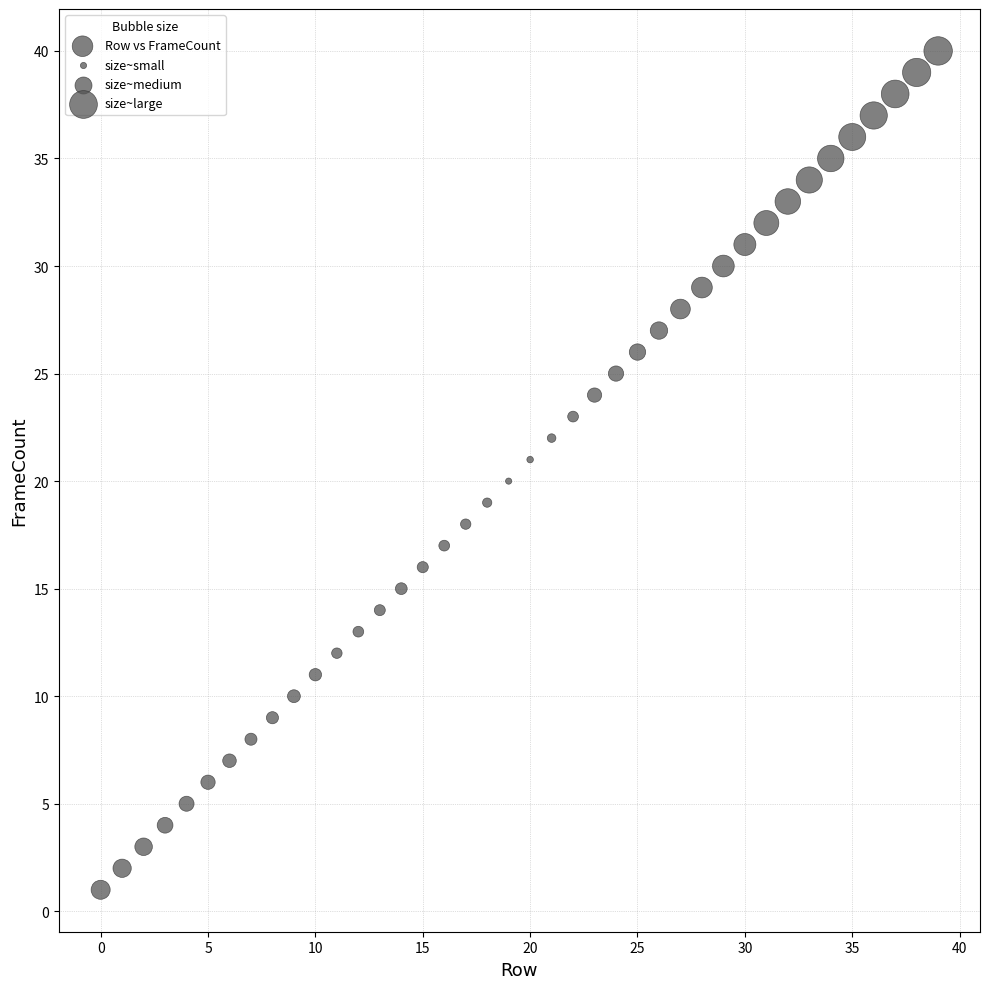

What is the range of Y values (max minus min)?

39